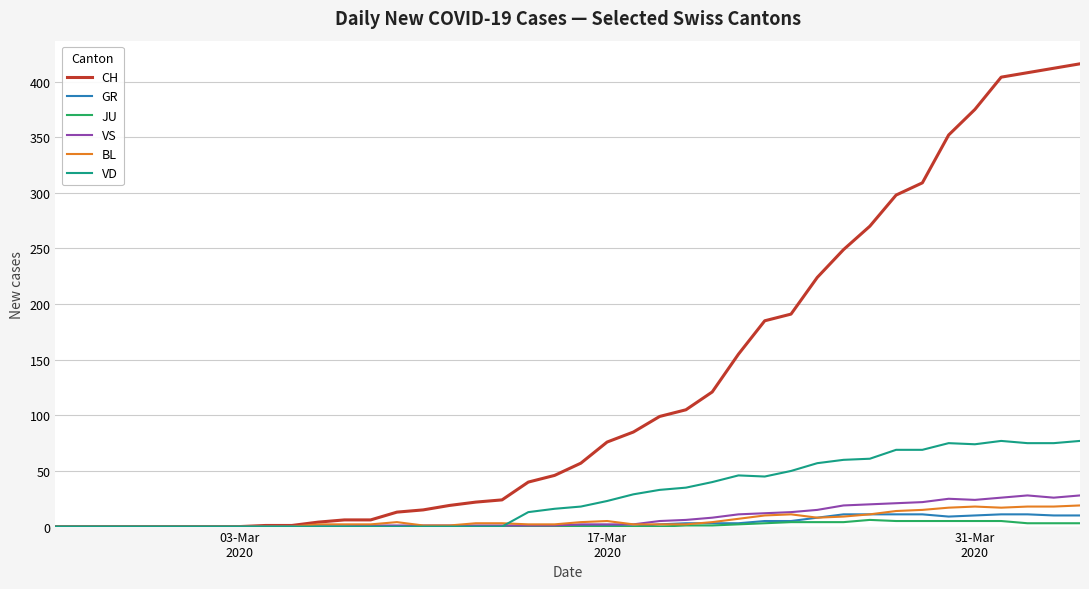

Does the chart have visible grid lines?

Yes